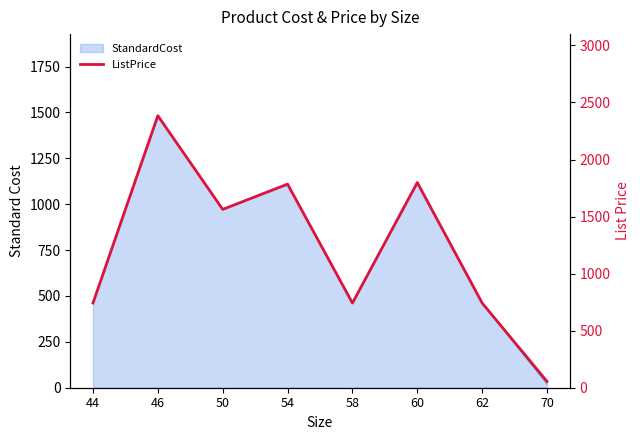

The chart shows a value of 13.9 at 70. True or false?

False